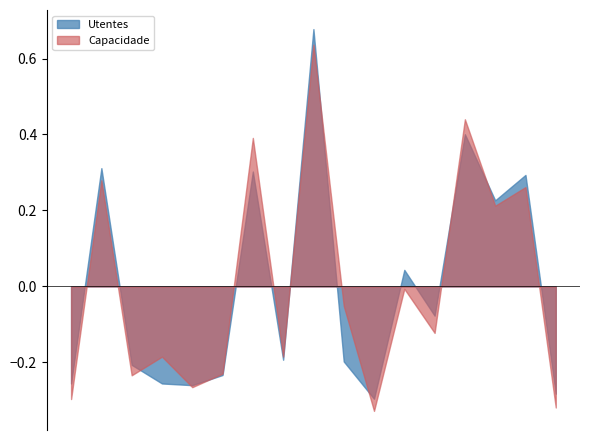

Rank the series by their average value, from lowest to highest.

Utentes, Capacidade